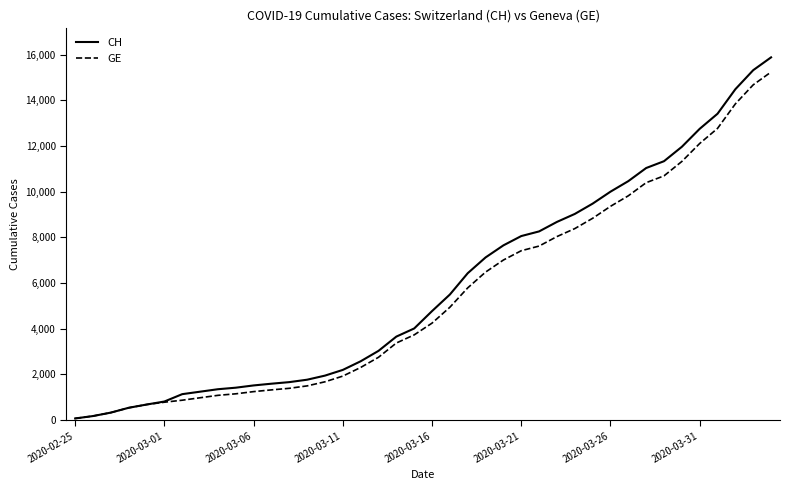

Which series has the largest range (max minus min)?

CH